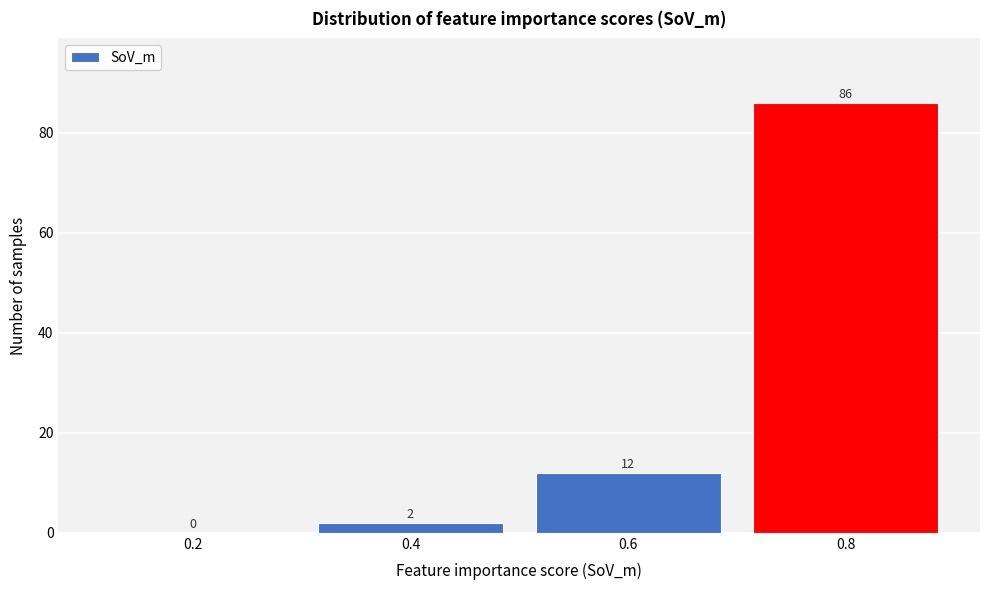

How tall is the bar that spans 0.7 to 0.9 on the x-axis?

86